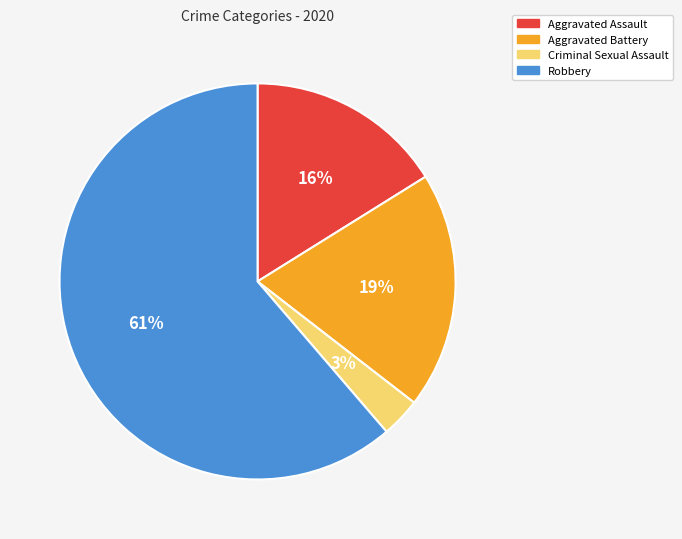

To the nearest percent, what is the difference between the Criminal Sexual Assault and Aggravated Battery slice percentages?

16%